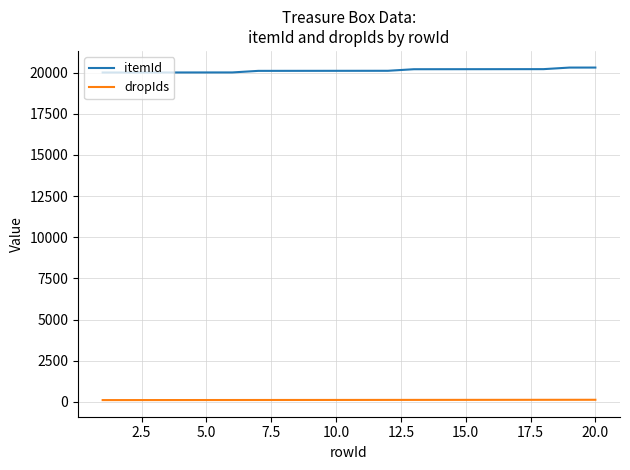

Which series has the largest total across all categories?

itemId